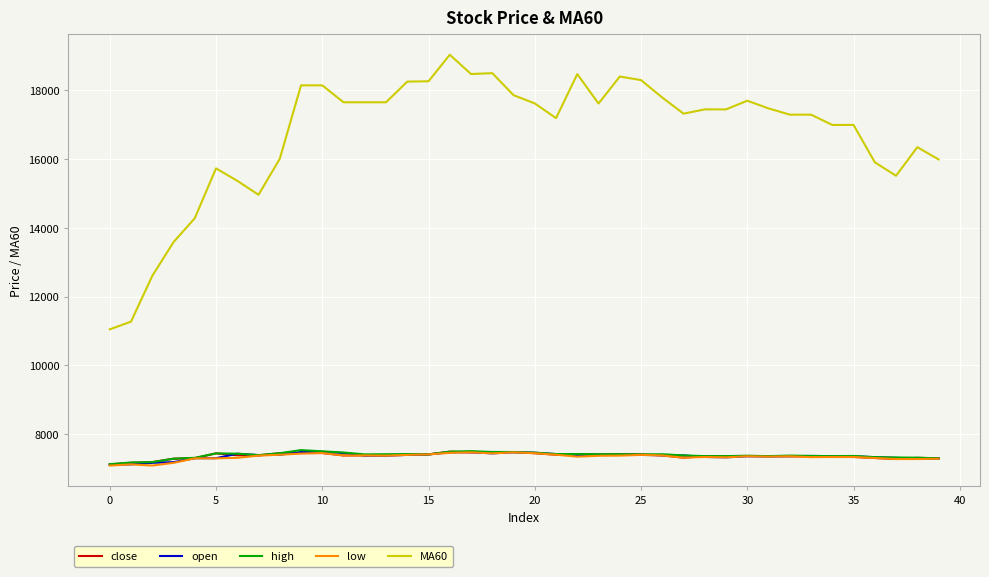

Which series has the largest range (max minus min)?

MA60